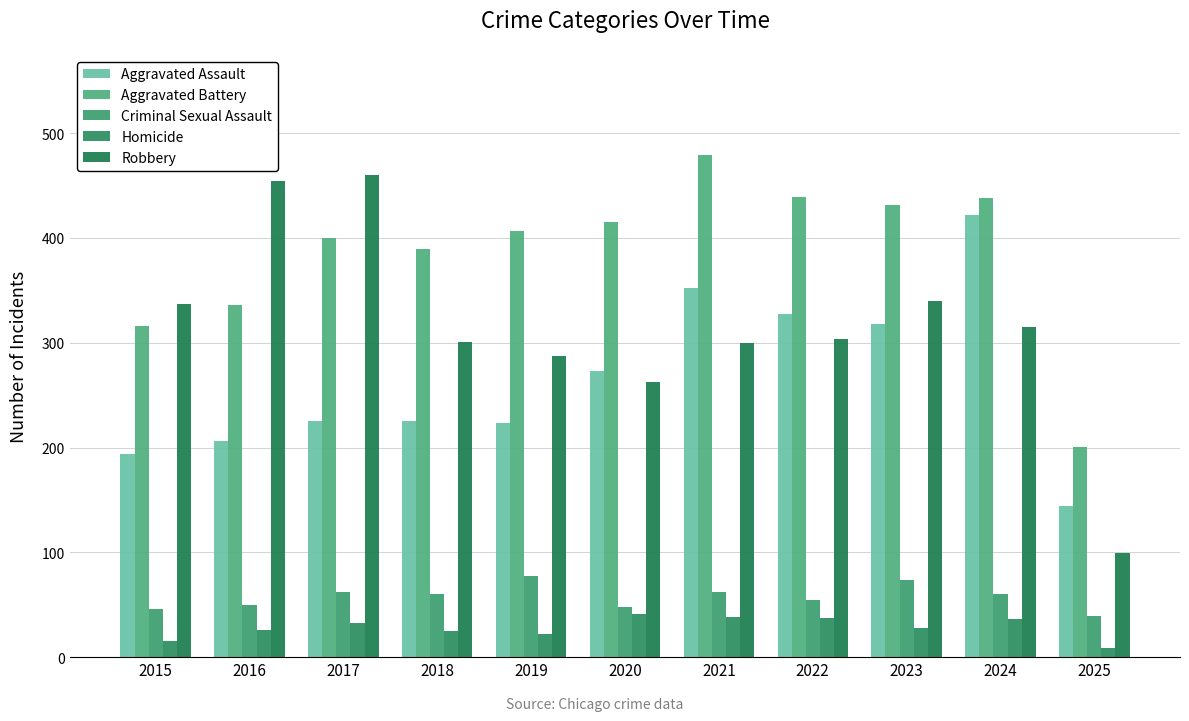

Which series has the widest spread of values?

Robbery